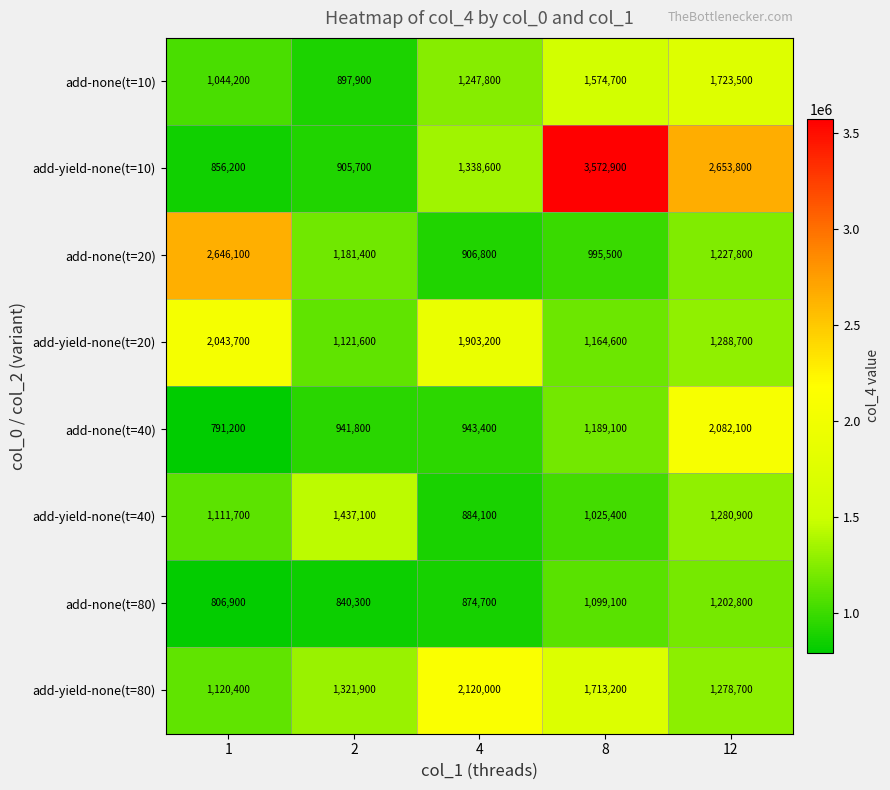

Rank the series at 2 from lowest to highest value.

add-none(t=80), add-none(t=10), add-yield-none(t=10), add-none(t=40), add-yield-none(t=20), add-none(t=20), add-yield-none(t=80), add-yield-none(t=40)